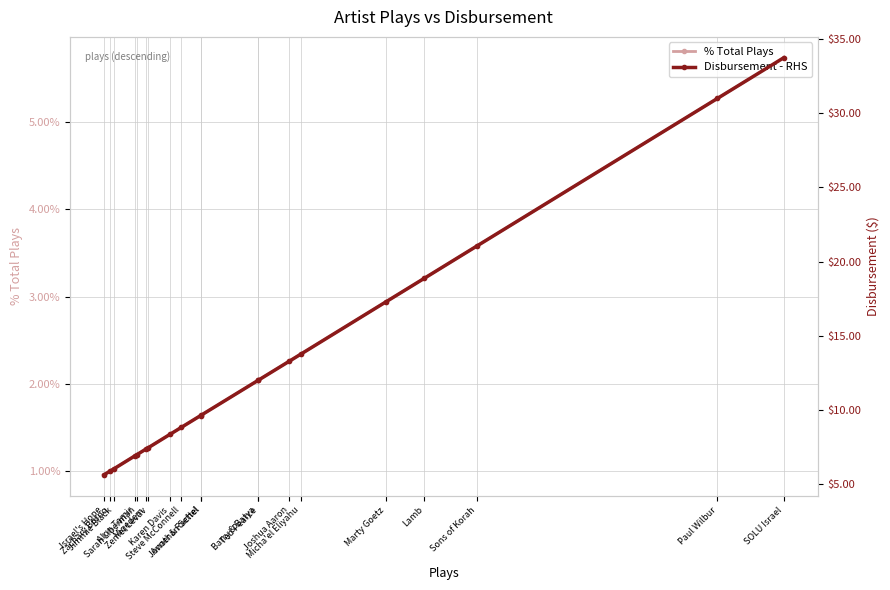

What is the sum of the % Total Plays values at Jimmie Black and Alon Tamir?

2.2